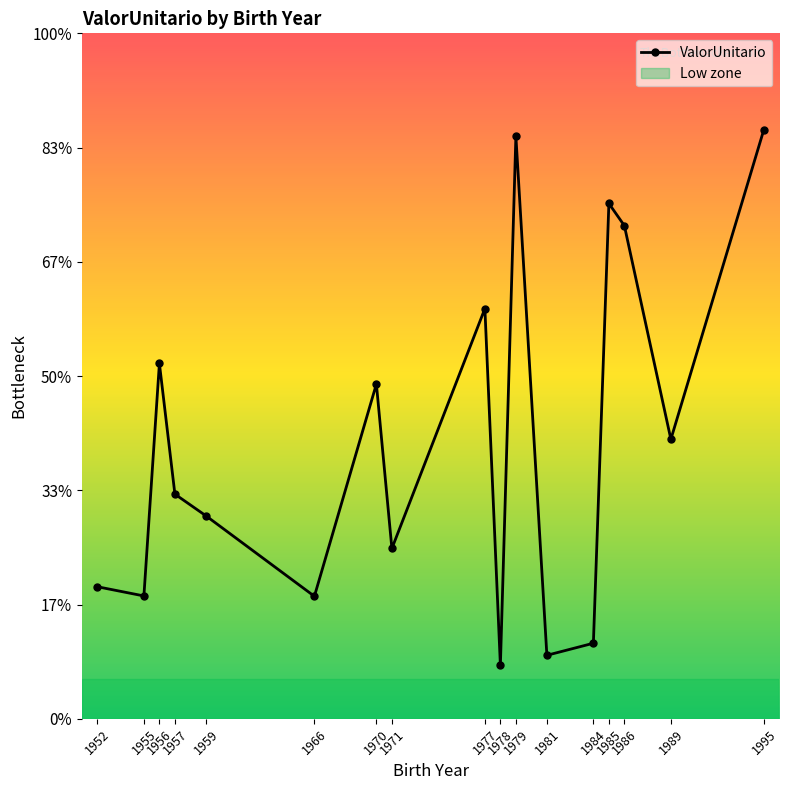

What is the maximum value shown in the chart?

44265.8